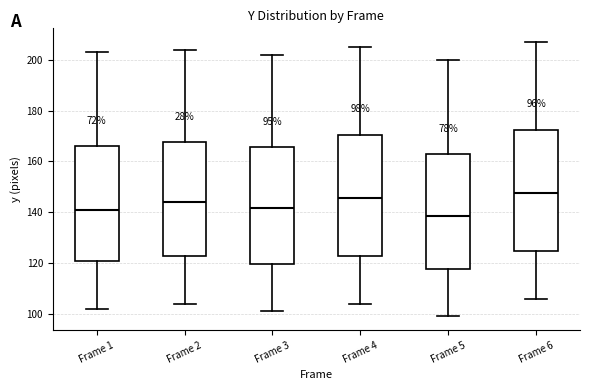

Which box's median line is the highest?

Frame 6